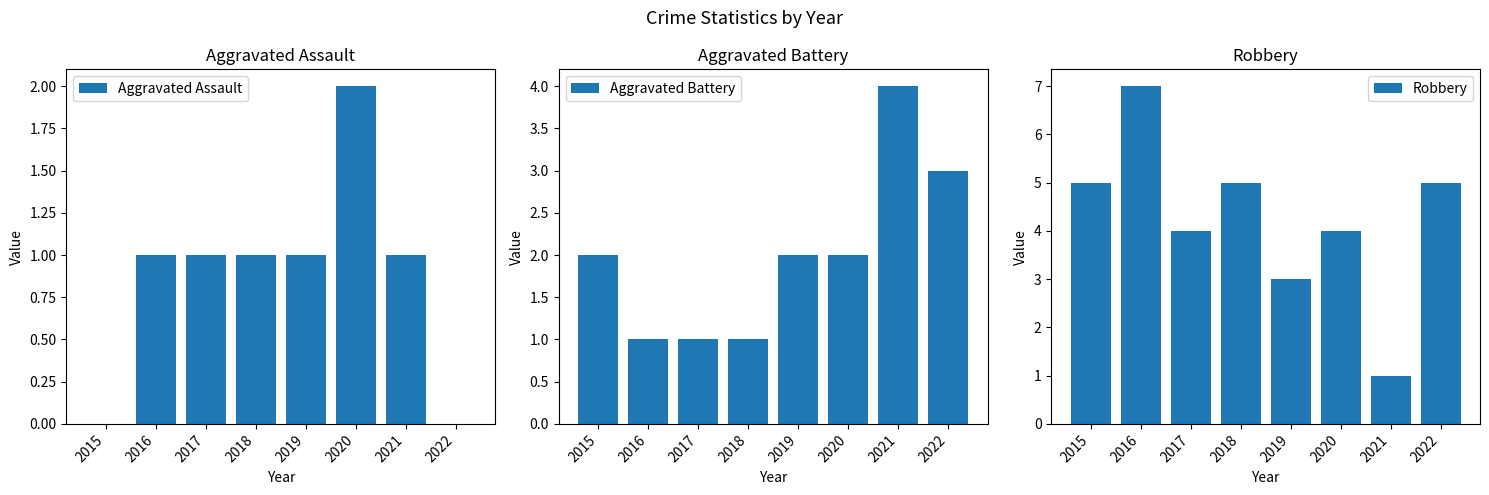

What is the maximum value shown in the chart?

7